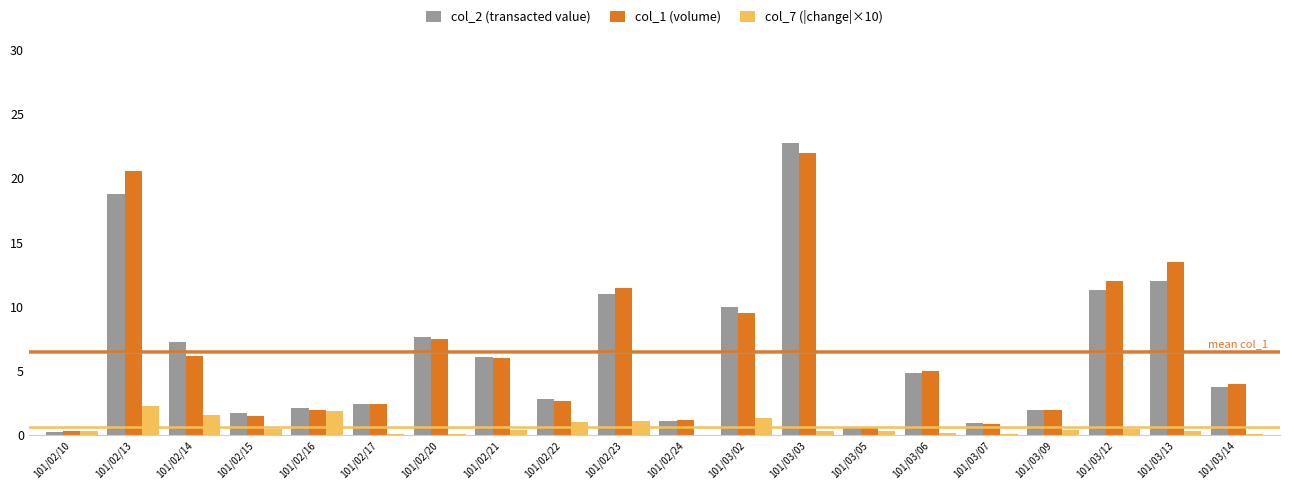

What is the total value across all series at 101/03/09?

4.4